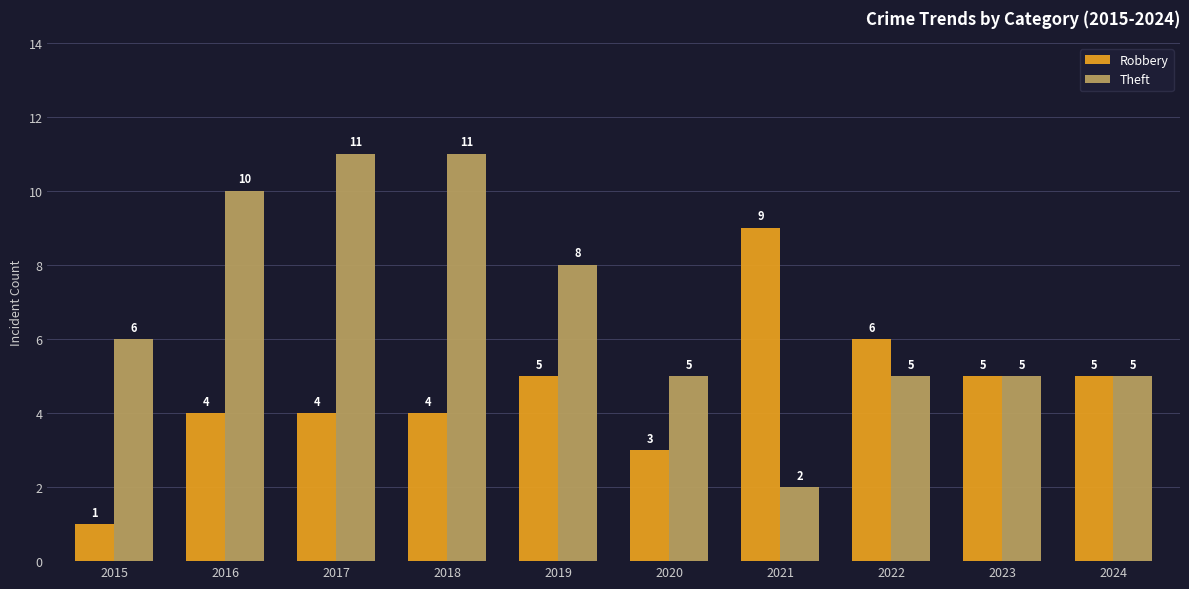

What is the spread (max minus min) of values at 2015?

5